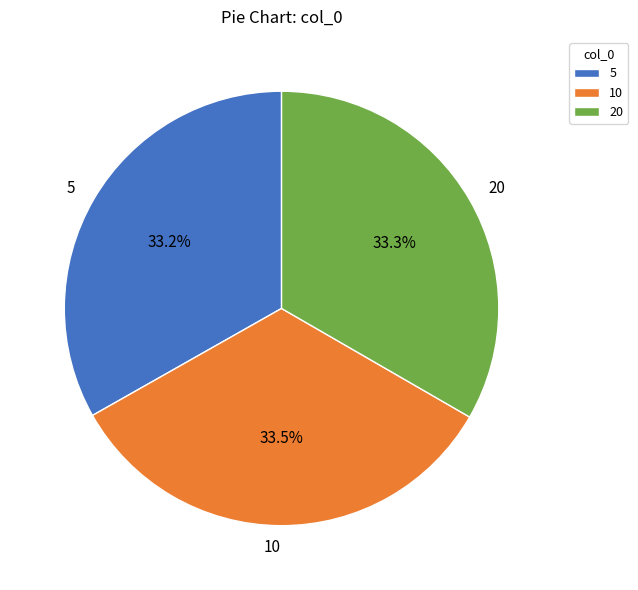

What percentage is NOT represented by 5?

66.8%